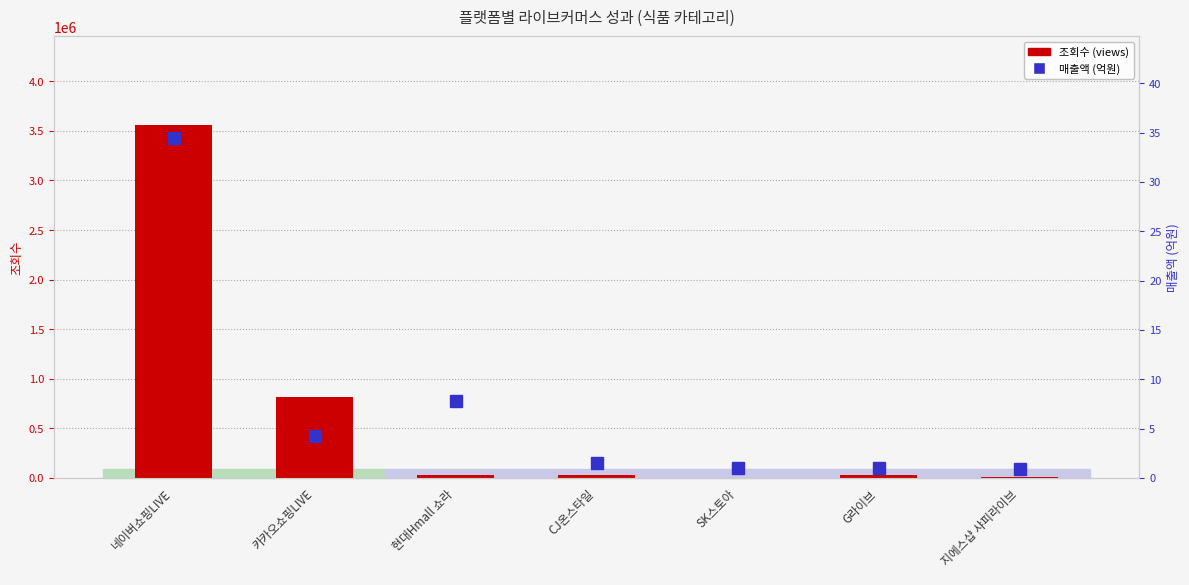

What is the total value across all series at 네이버쇼핑LIVE?

3562422.4